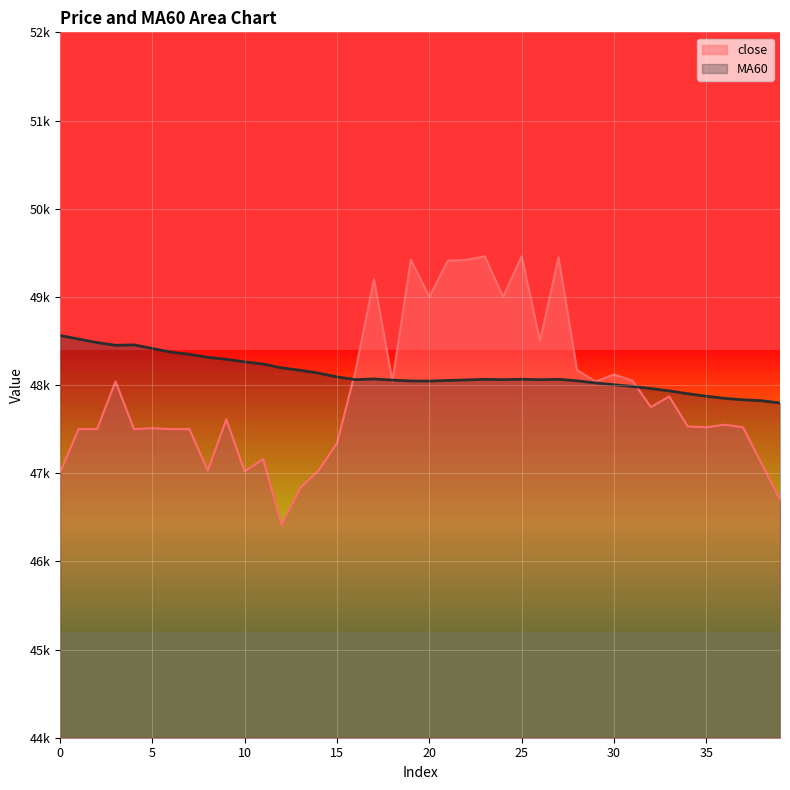

How many values in the close series are below 47610?

20